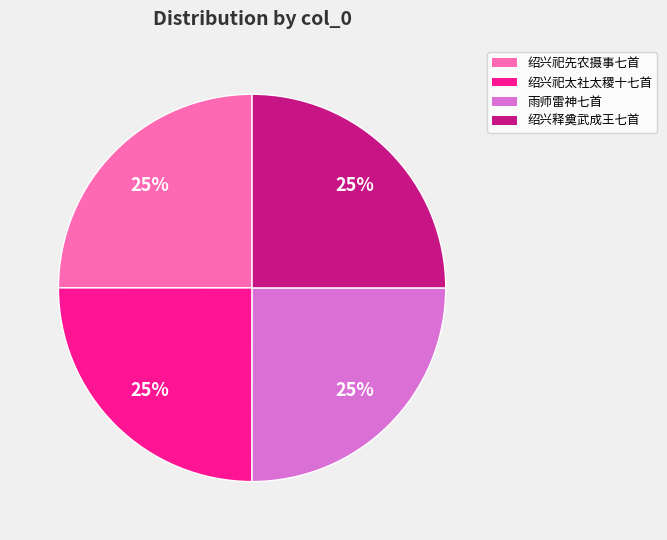

To the nearest percent, what is the average slice percentage?

25%